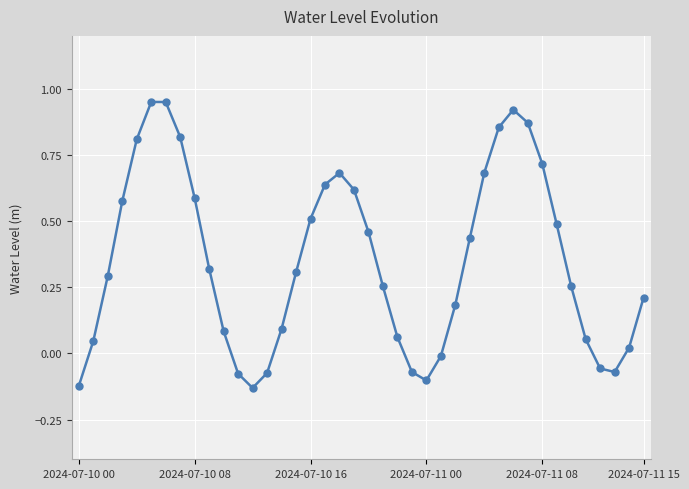

How many interior local valleys (lower than both neighbors) does the data have?

3